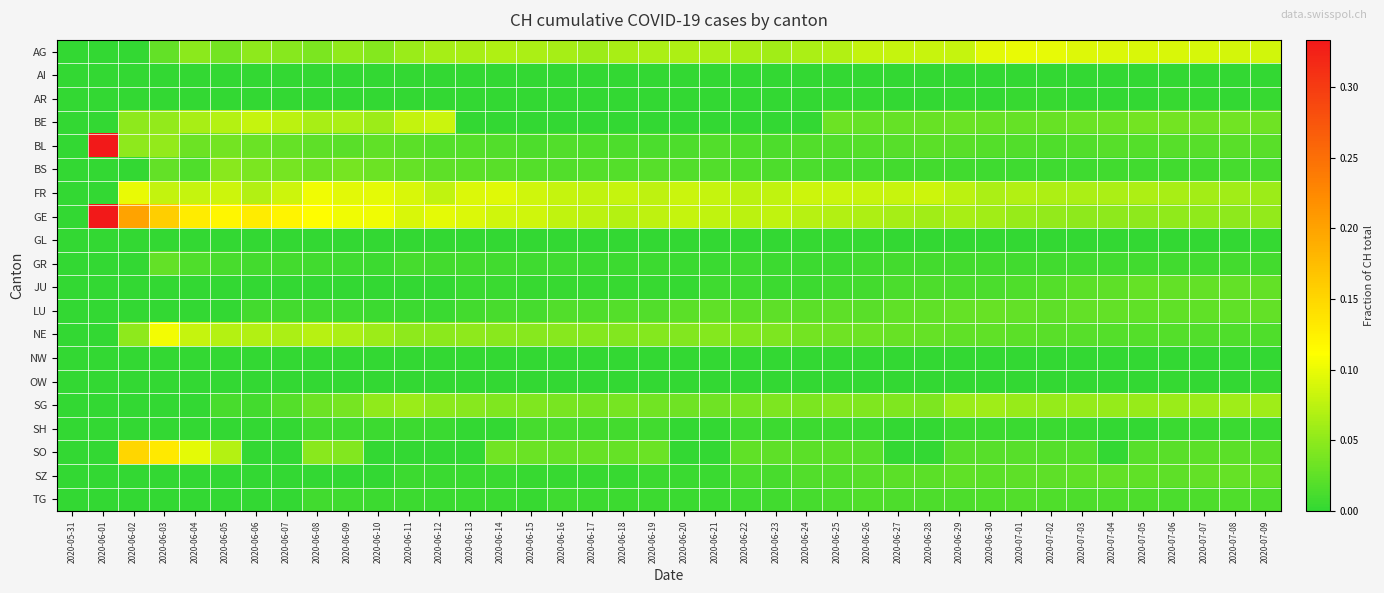

Rank the series at 2020-07-04 from highest to lowest value.

AG, FR, SG, GE, BE, LU, SZ, JU, BL, NE, TG, BS, GR, OW, AI, AR, GL, NW, SH, SO